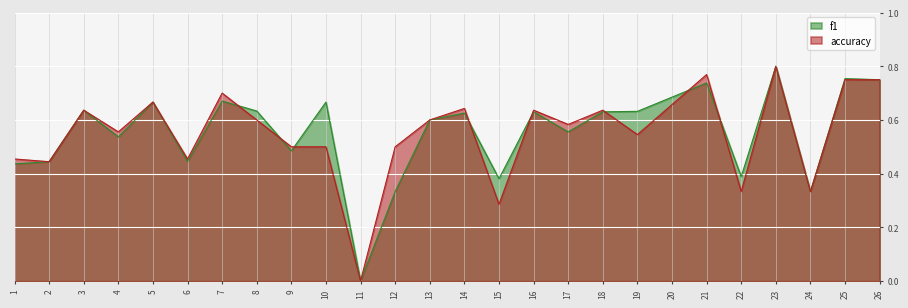

Which label corresponds to the smallest value in the chart?

11